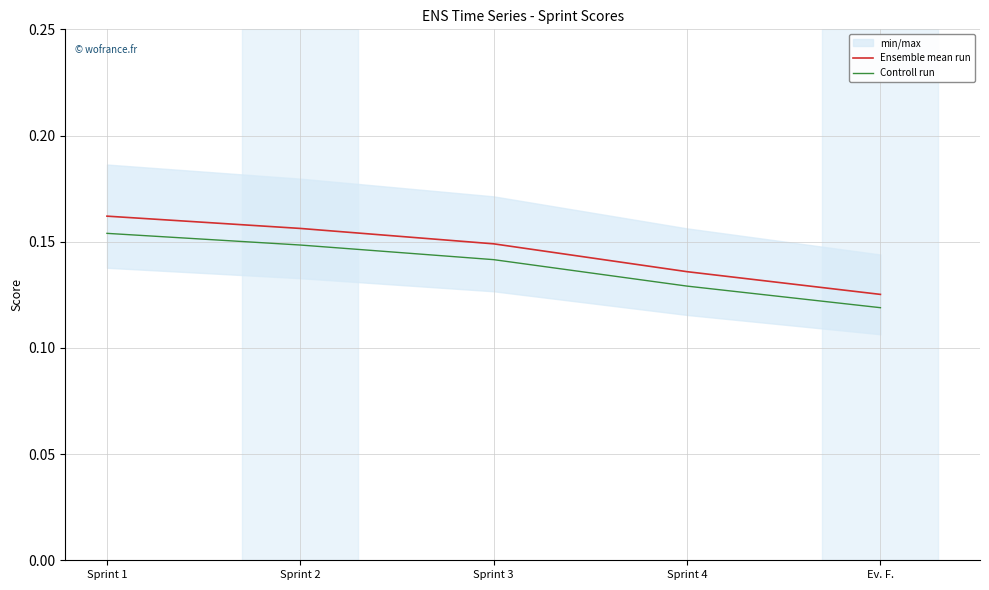

Which series has the largest total across all categories?

Ensemble mean run